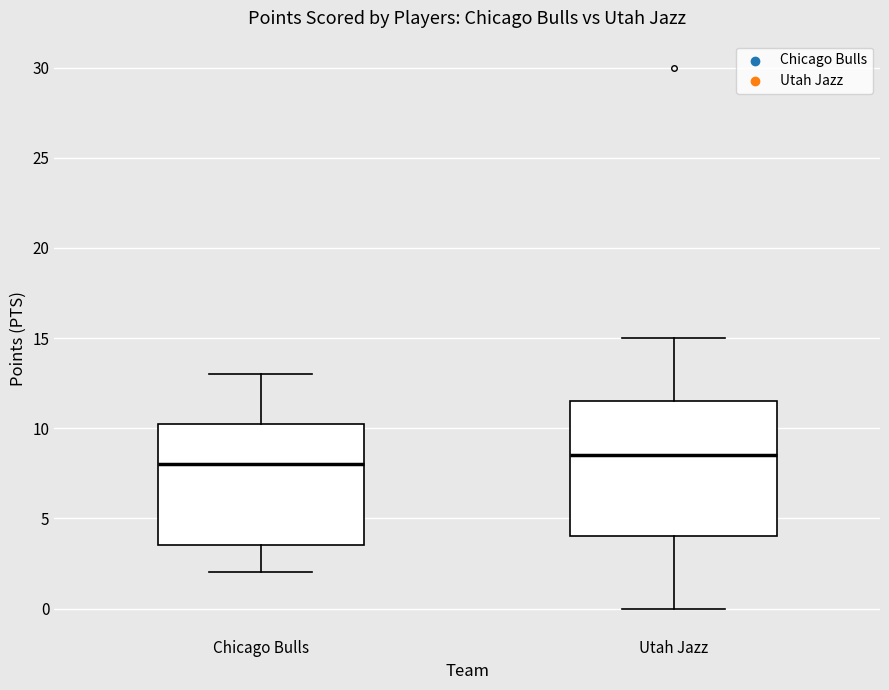

Reading left to right, read every box against the y-axis: the position of its median line, the range the box covers, and the ends of its whiskers. The values are not printed on the chart, so give them approximately, as read against the axis.

Chicago Bulls: median 8.0, box 3.5 to 10.5, whiskers 2.0 to 13.0
Utah Jazz: median 8.5, box 4.0 to 11.5, whiskers 0.0 to 15.0